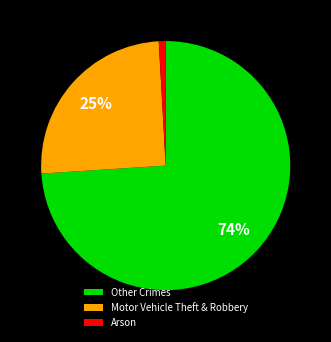

Does any single category account for the majority?

Yes